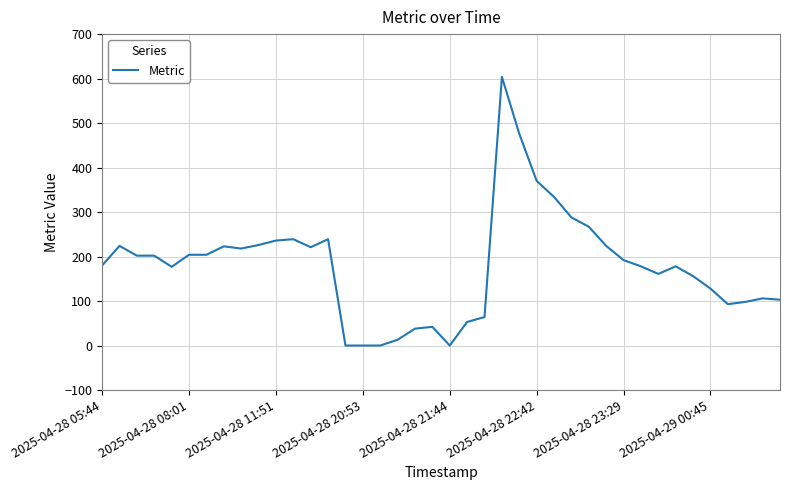

What is the maximum value shown in the chart?

604